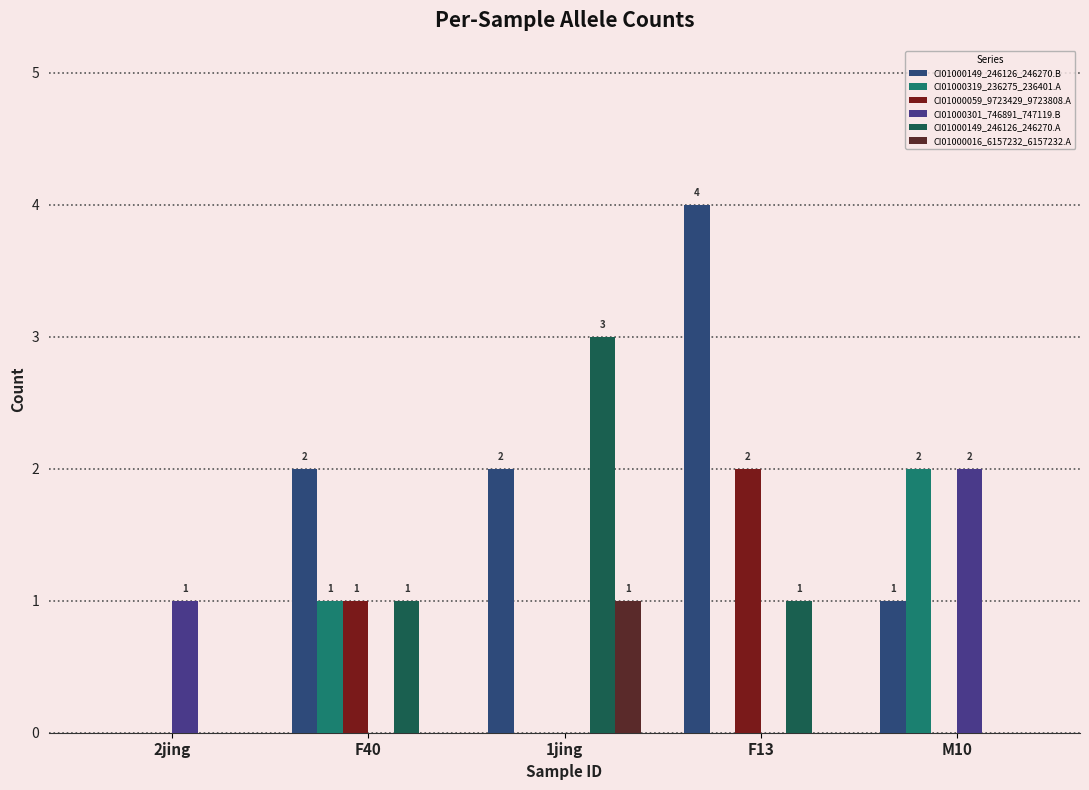

Between M10 and 2jing, which is larger?

M10